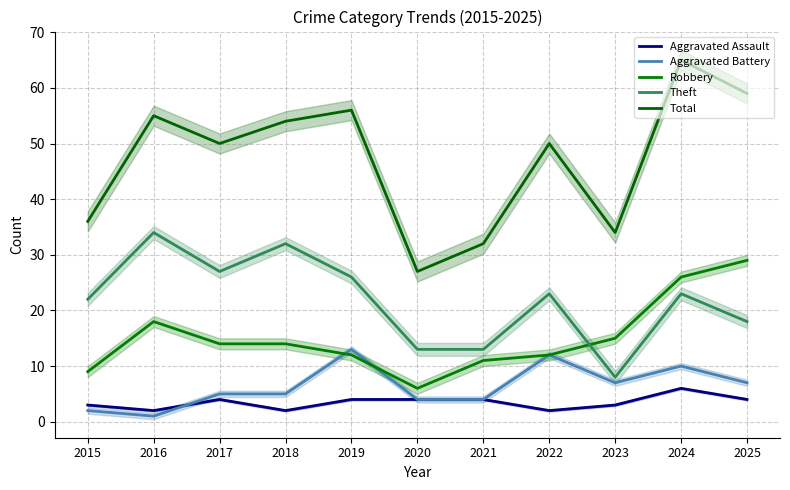

What is the maximum value for Aggravated Battery?

13